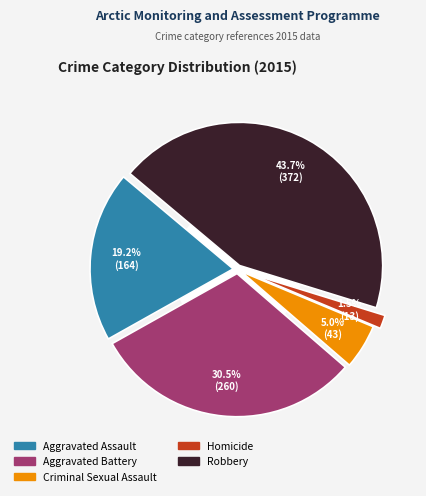

The Aggravated Assault slice represents 25% of the pie. True or false?

False